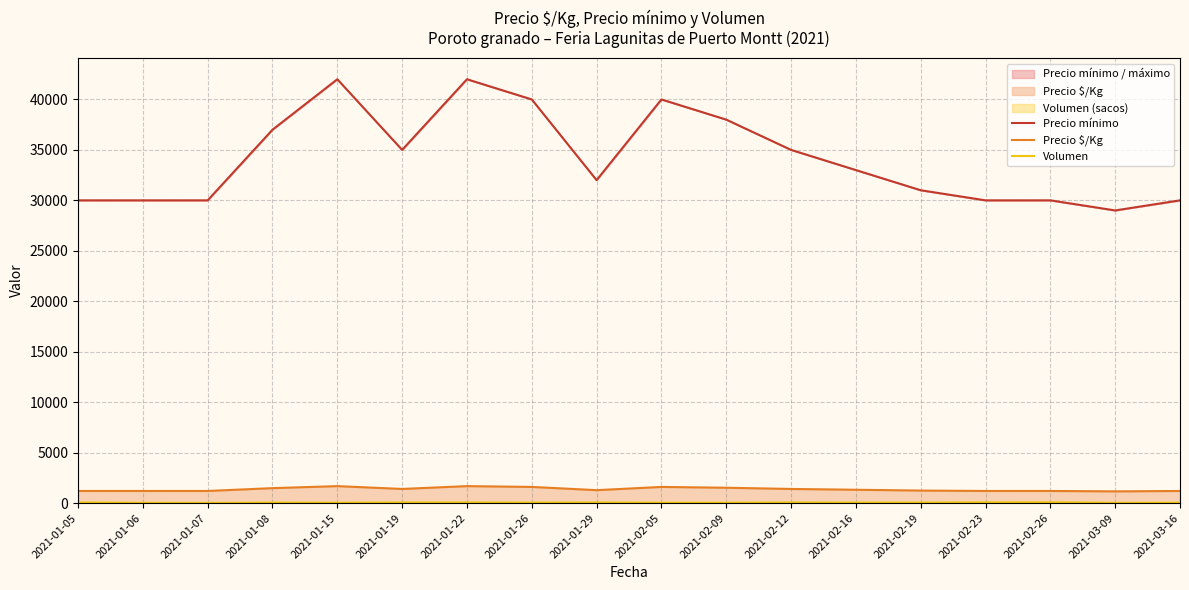

How many data points in Volumen are less than 50?

7